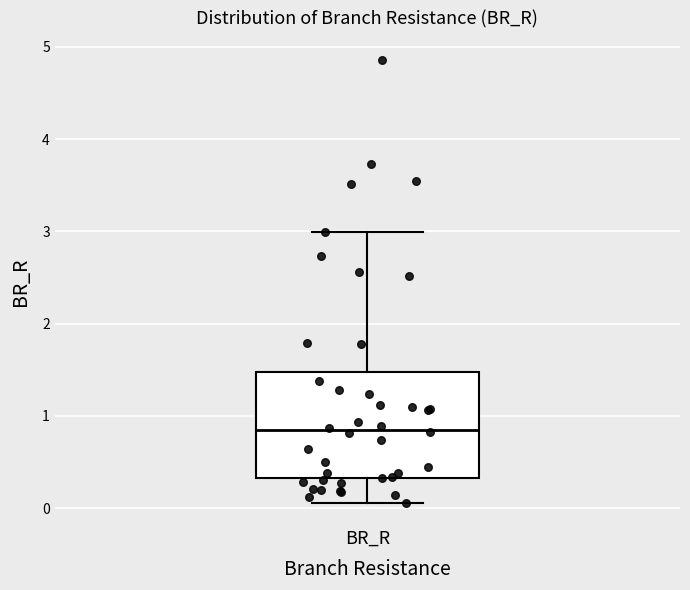

Transcribe this box plot: give where the median line is, the range the box spans, and where the two whiskers end, as read against the y-axis. The values are not printed on the chart, so give them approximately, as read against the axis.

median 0.8, box 0.3 to 1.5, whiskers 0.1 to 3.0